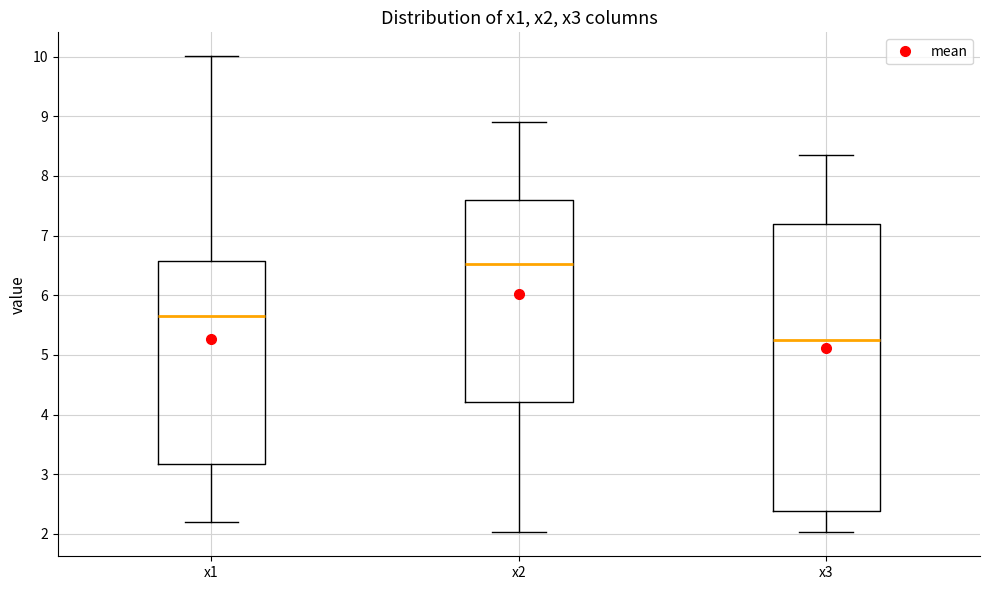

Where is the lower edge of the box for x2 on the y-axis? The values are not printed on the chart, so give them approximately, as read against the axis.

4.2